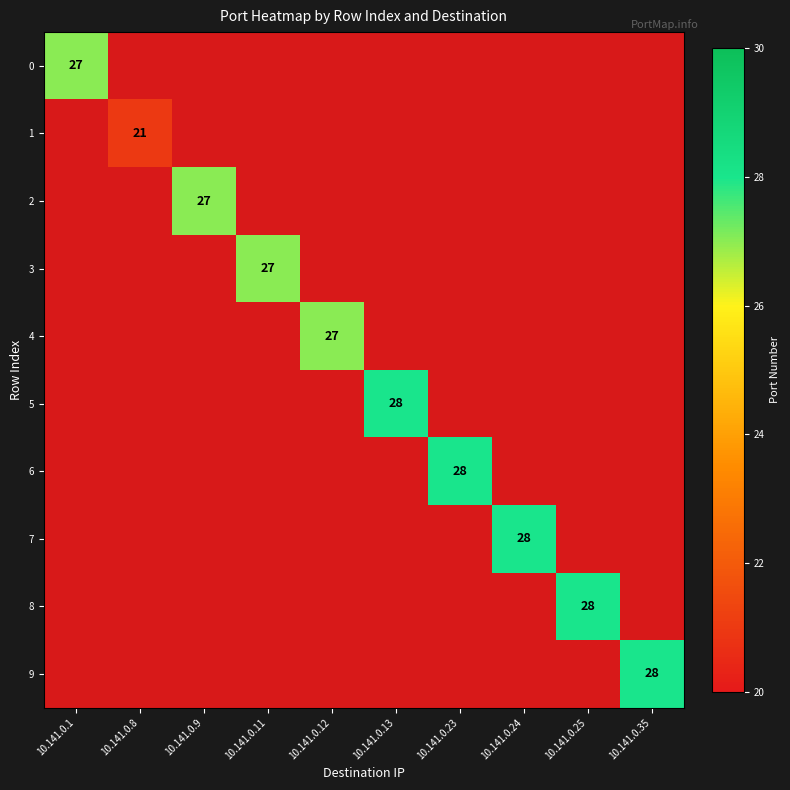

How many positive values does the 1 series have?

1